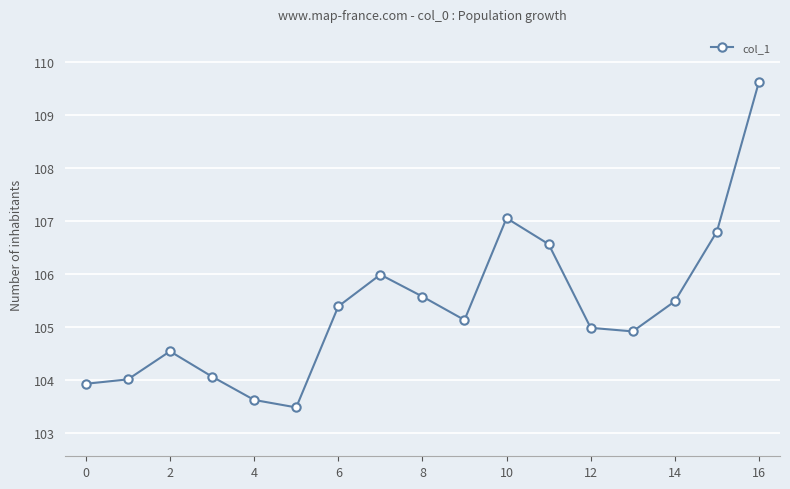

What is the value of the 5th point from the left?

103.6